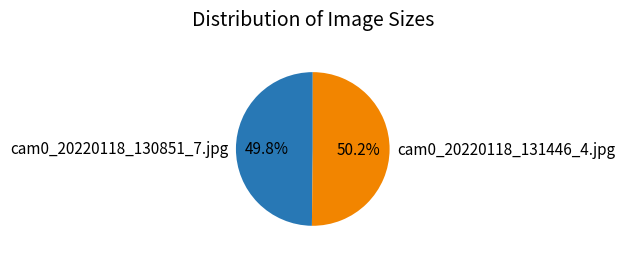

Approximately how many times larger is the value at cam0_20220118_131446_4.jpg compared to cam0_20220118_130851_7.jpg?

1.0